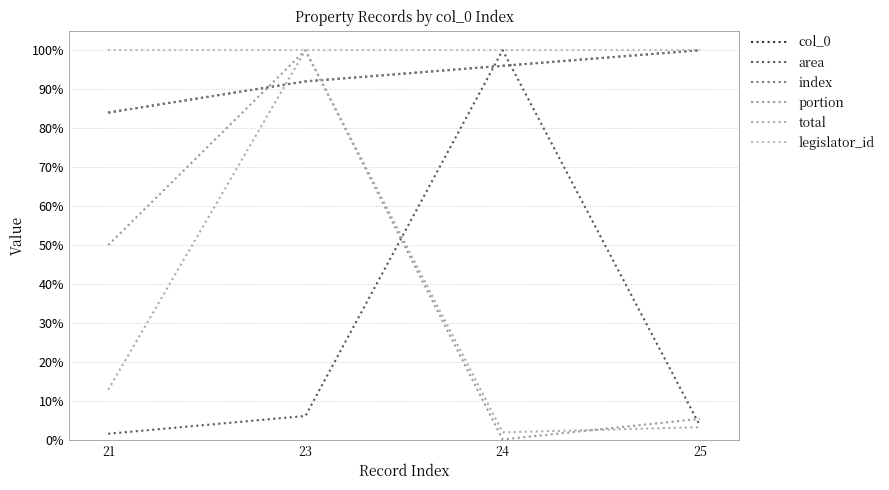

Between 21 and 23, which is larger?

23